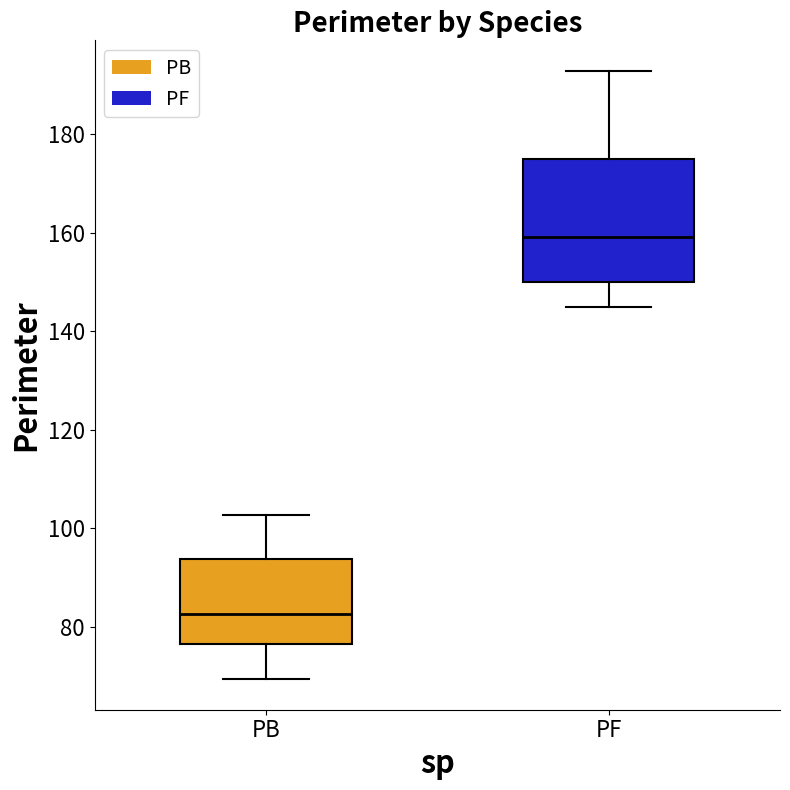

Where is the upper edge of the box for PF on the y-axis? The values are not printed on the chart, so give them approximately, as read against the axis.

174